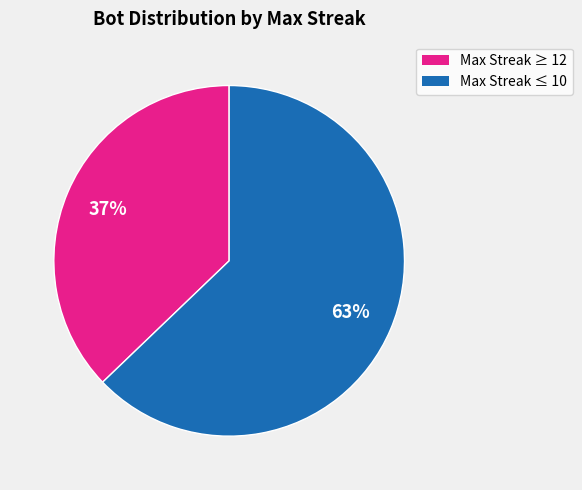

Is it true that Max Streak ≥ 12 is 27% of the pie?

False